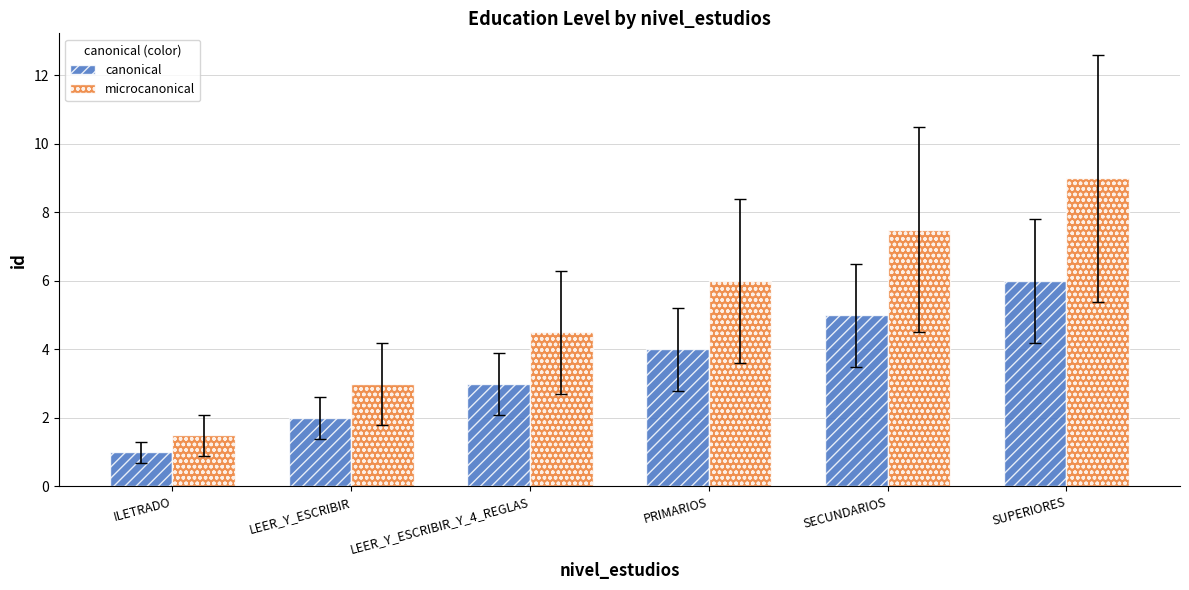

What is the difference between the maximum and second lowest values in the microcanonical series?

6.0